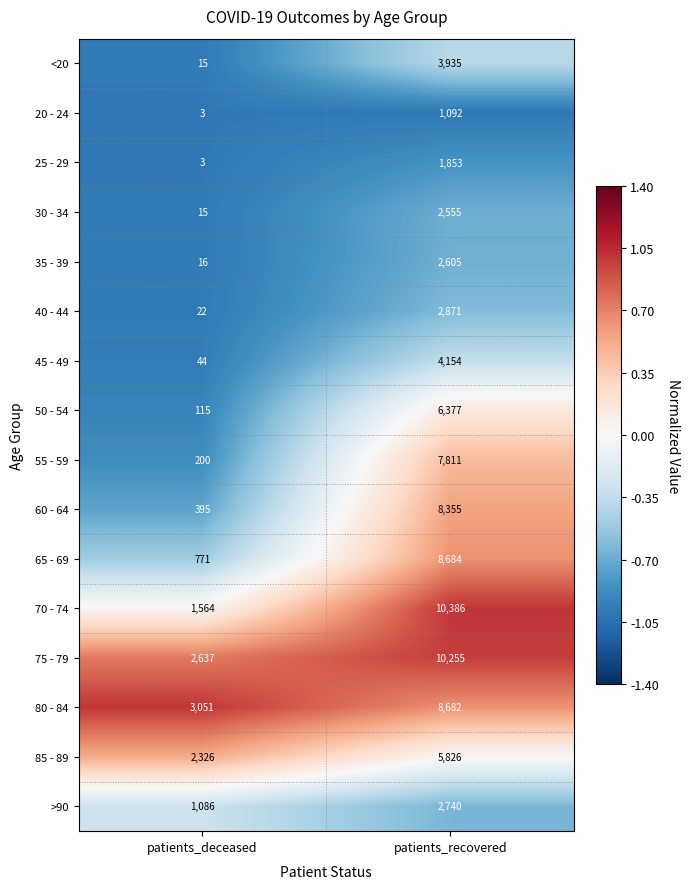

At which label is 85 - 89 closest to 4076?

patients_deceased